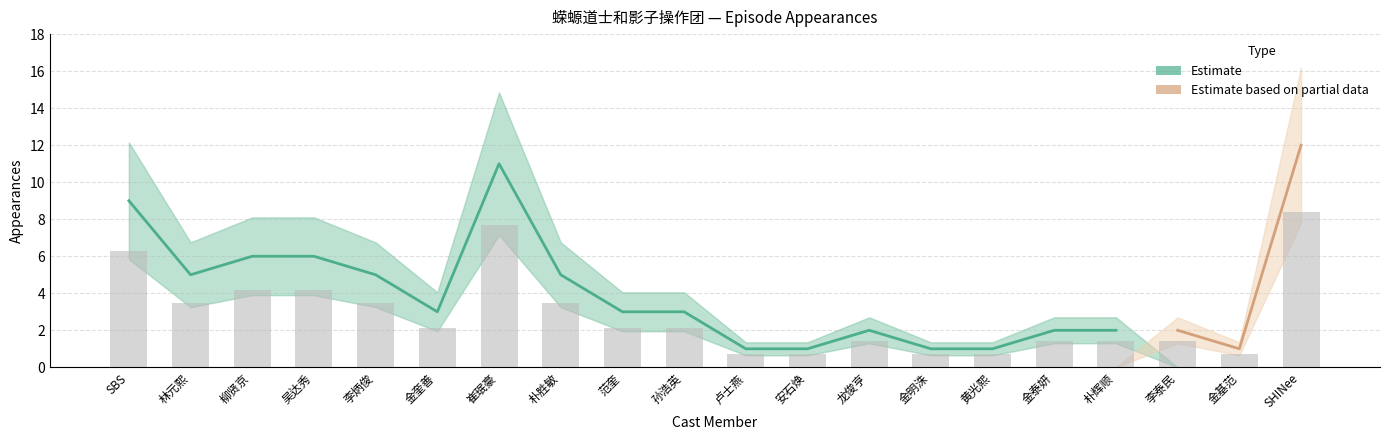

How many bars are there in total?

20